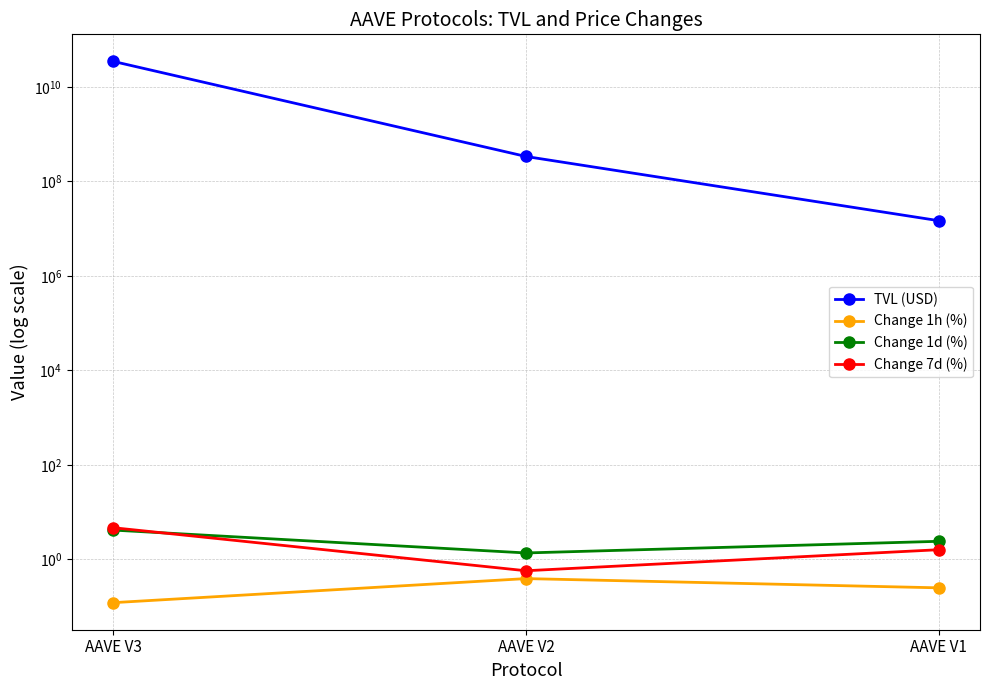

Count the number of data series in this chart.

4